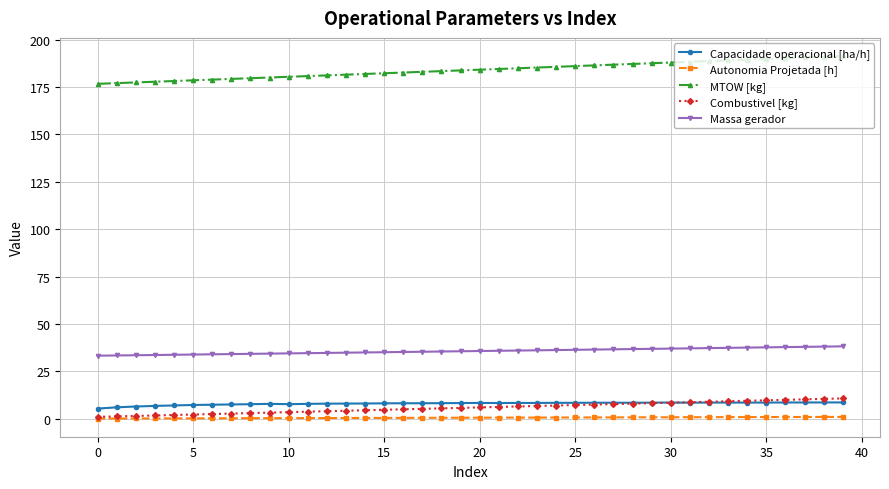

True or false: Autonomia Projetada [h] and Massa gerador intersect in this chart.

False